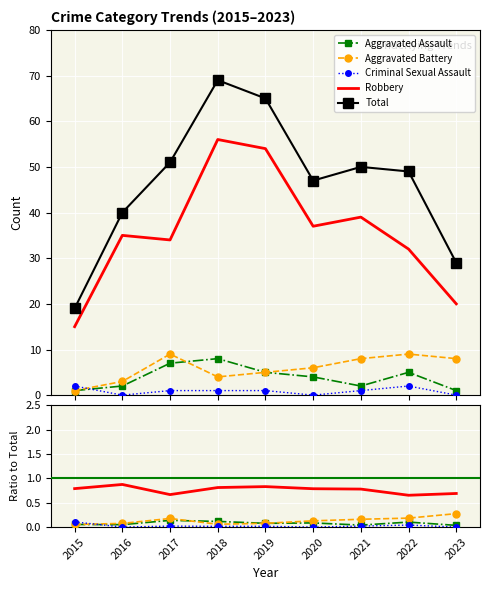

Rank the series by their maximum value, from highest to lowest.

Total, Robbery, Aggravated Battery, Aggravated Assault, Criminal Sexual Assault